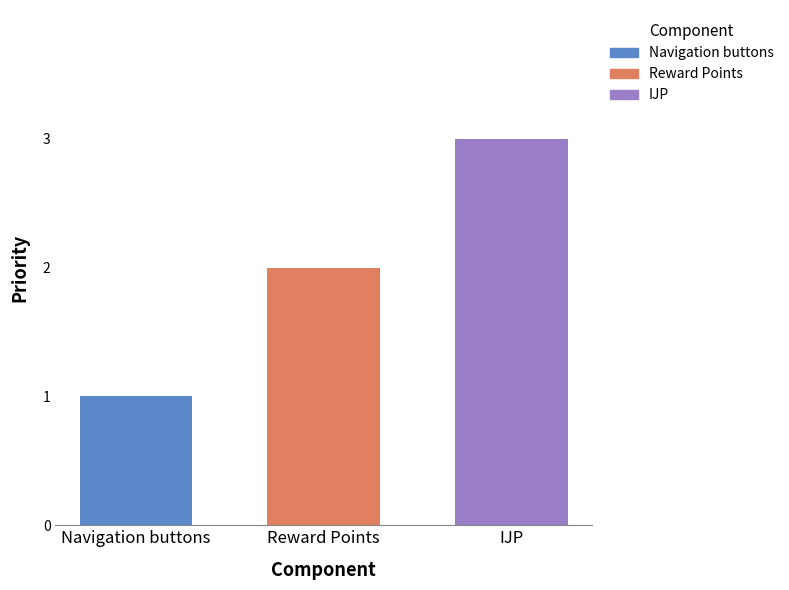

Rank the categories by value from highest to lowest.

IJP, Reward Points, Navigation buttons